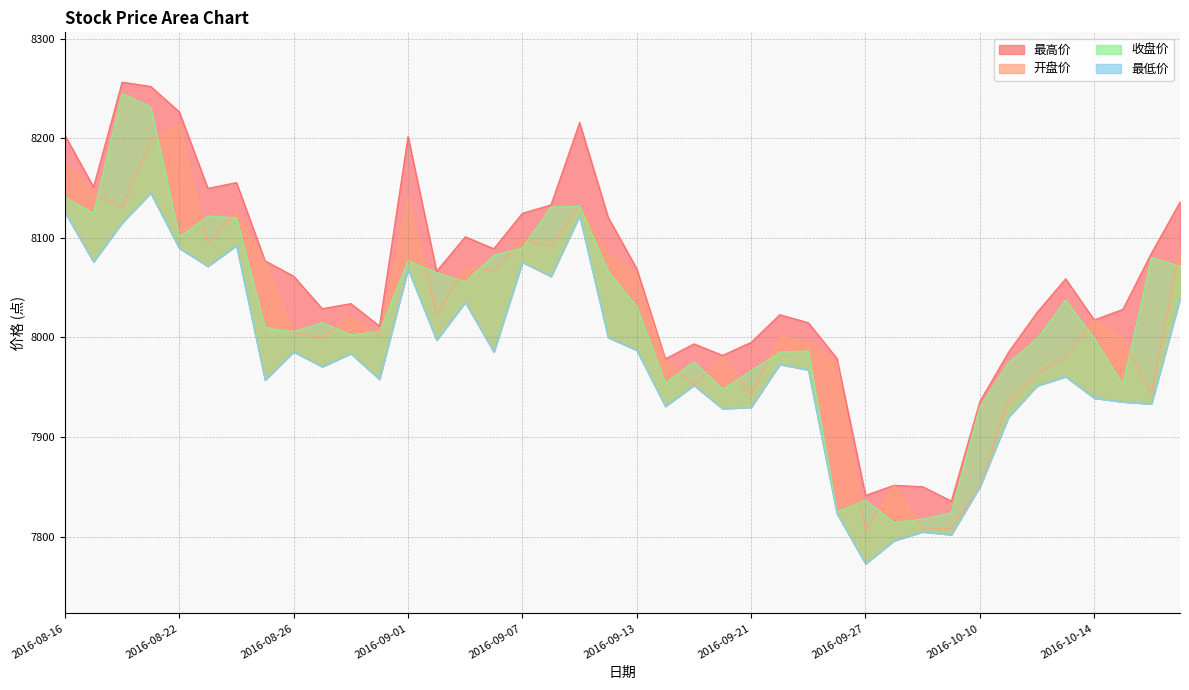

Which series changed the most between 2016-08-26 and 2016-10-11?

最高价